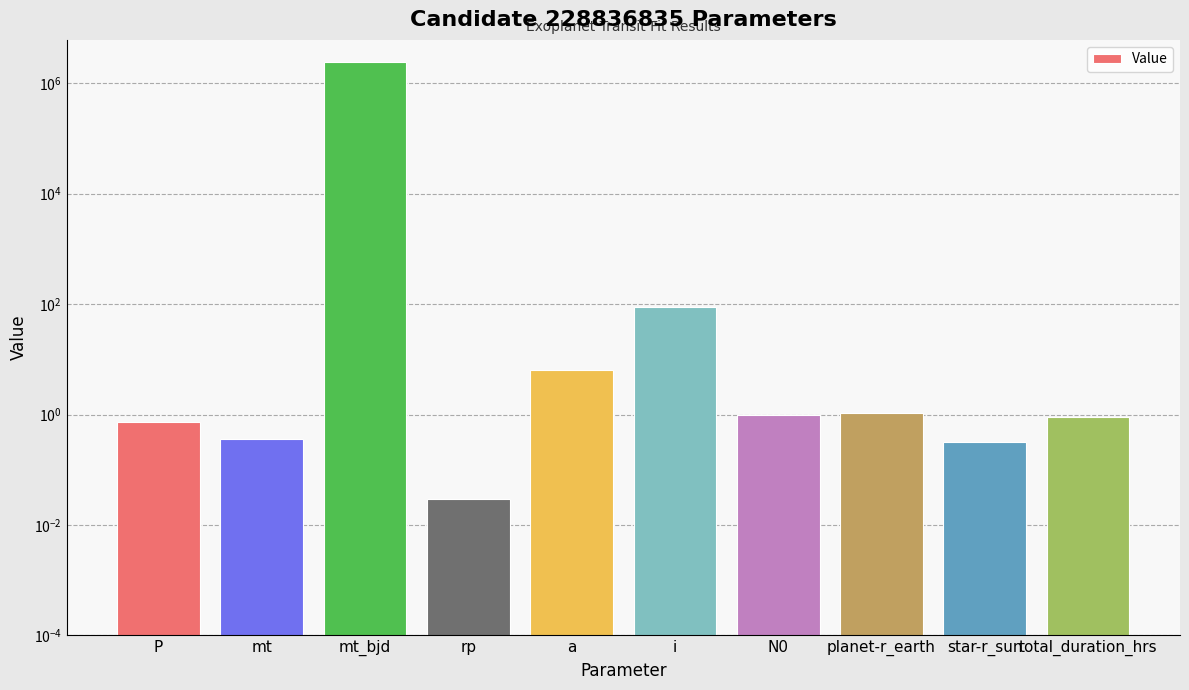

Where is the data nearest to the value 1228792?

i